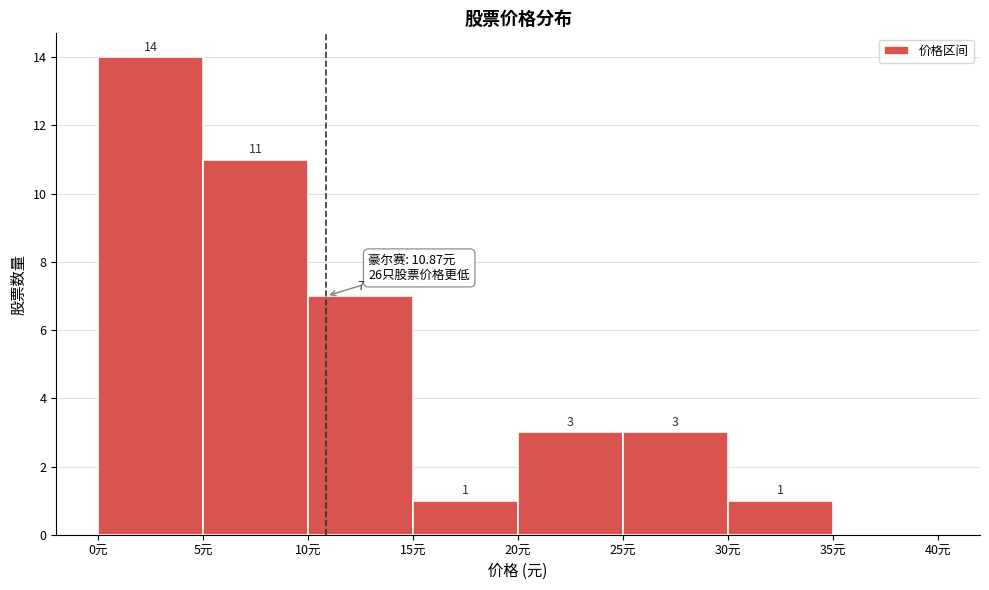

Over which range of the x-axis is the bar tallest?

0 to 5